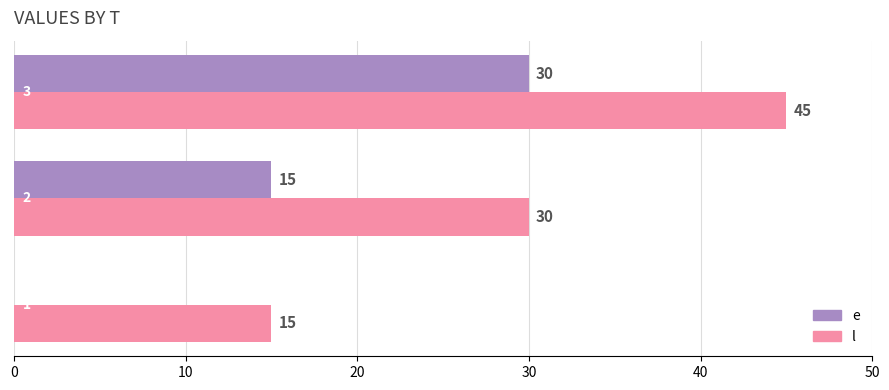

What is the sum of all l values?

90